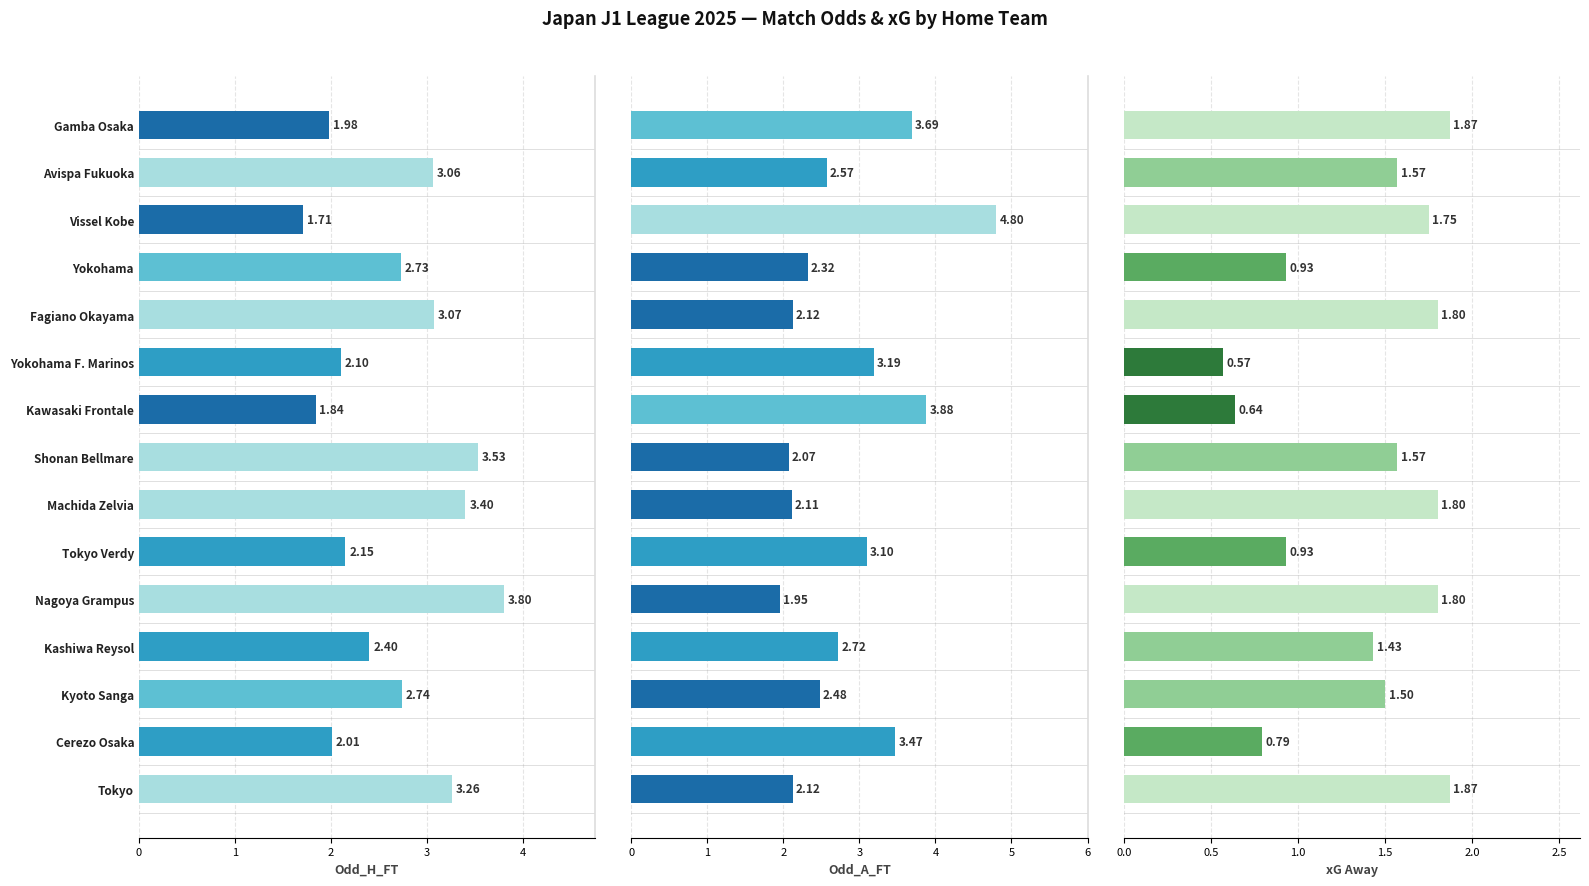

What is the sum of all Odd_H_FT values?

39.8